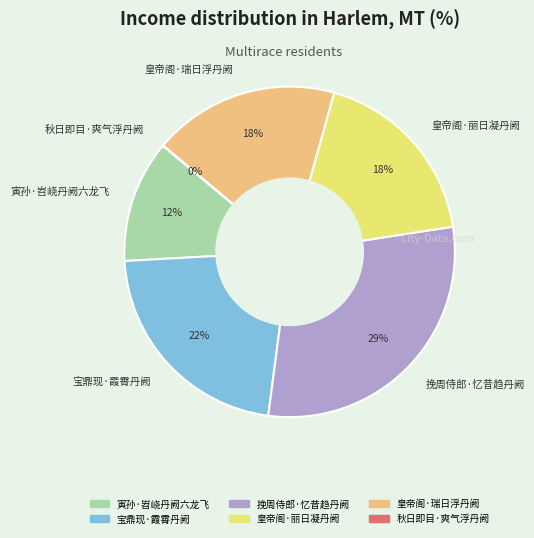

Between 皇帝阁·丽日凝丹阙 and 寅孙·岧峣丹阙六龙飞, which is larger?

皇帝阁·丽日凝丹阙